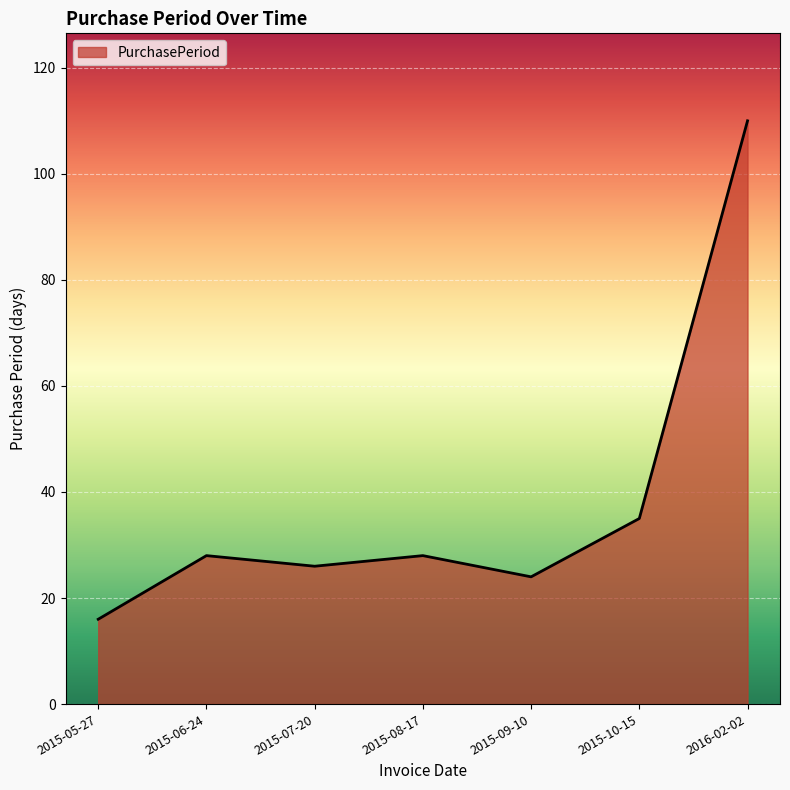

Between 2015-10-15 and 2016-02-02, which is larger?

2016-02-02